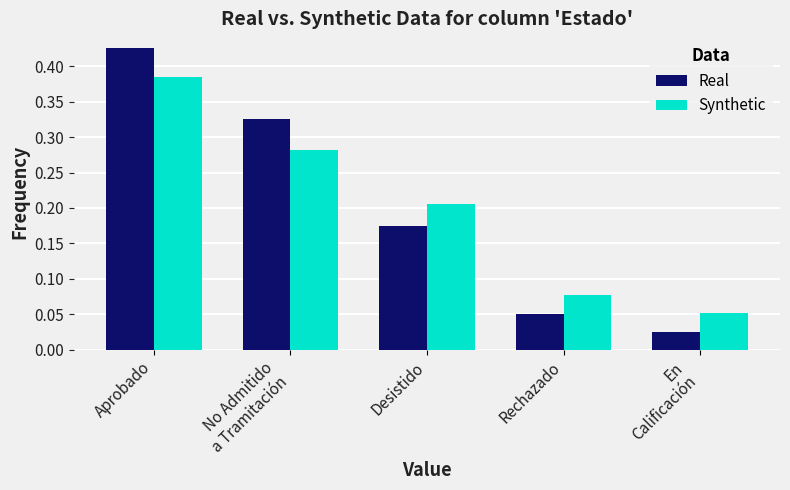

How many Synthetic values are between 0 and 1?

5